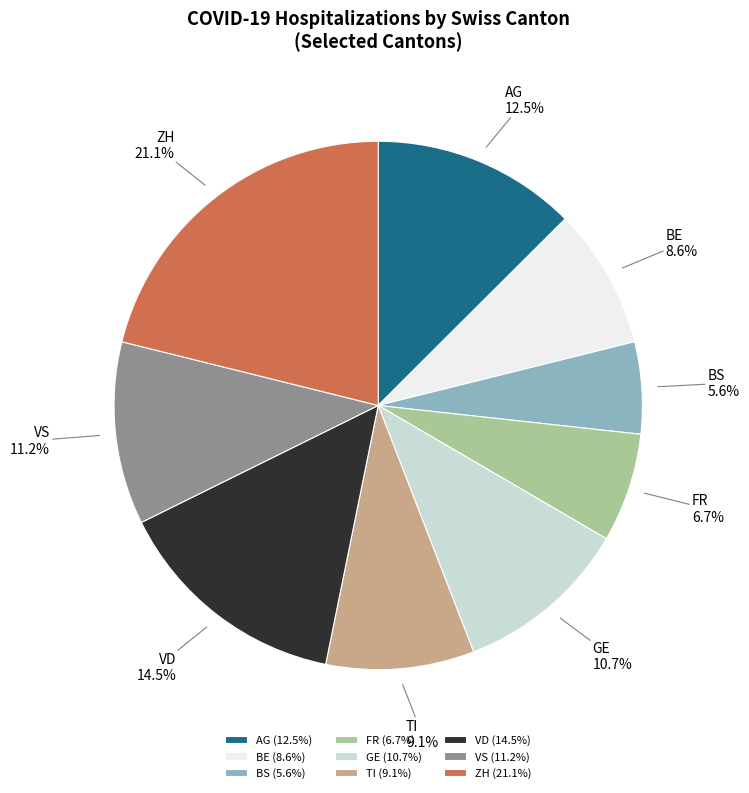

How much of the chart is everything except TI?

90.9%